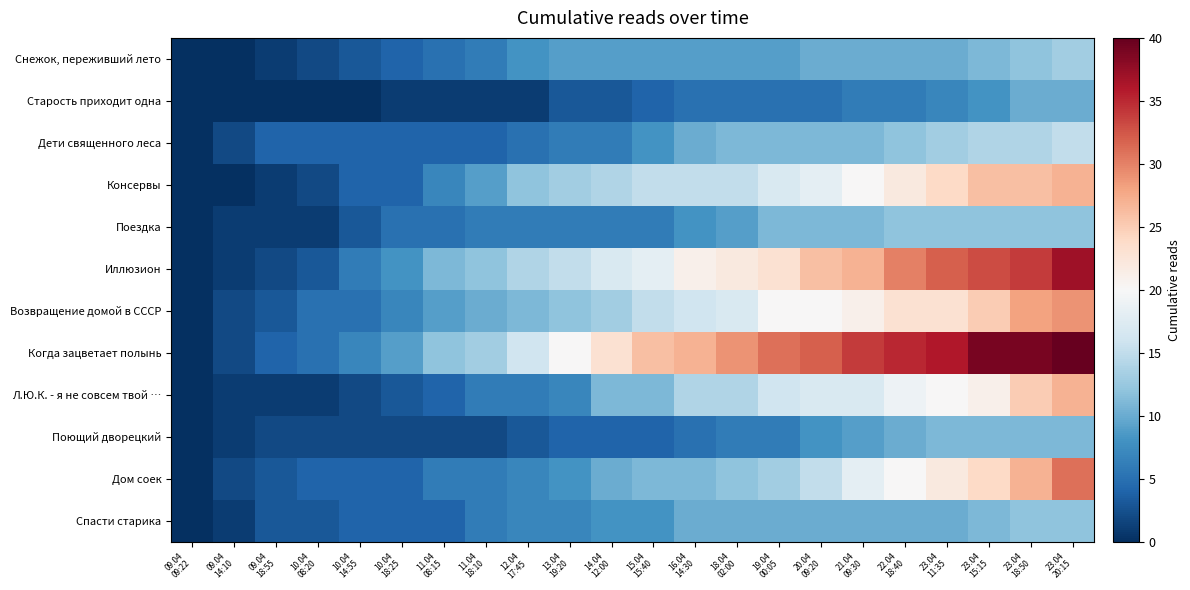

Which series has the largest total across all categories?

Когда зацветает полынь